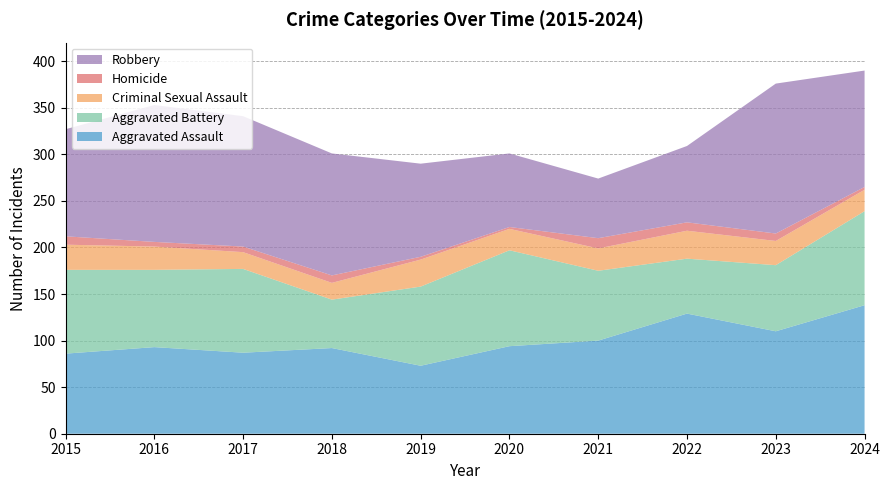

Reading right to left, extract all data points from this chart.

Aggravated Assault: 2024=138	2023=110	2022=129	2021=100	2020=94	2019=73	2018=92	2017=87	2016=93	2015=86
Aggravated Battery: 2024=101	2023=71	2022=59	2021=75	2020=103	2019=85	2018=52	2017=90	2016=83	2015=90
Criminal Sexual Assault: 2024=23	2023=26	2022=30	2021=24	2020=23	2019=29	2018=18	2017=18	2016=25	2015=27
Homicide: 2024=3	2023=8	2022=9	2021=11	2020=2	2019=3	2018=8	2017=6	2016=5	2015=9
Robbery: 2024=125	2023=161	2022=82	2021=64	2020=79	2019=100	2018=131	2017=140	2016=147	2015=115